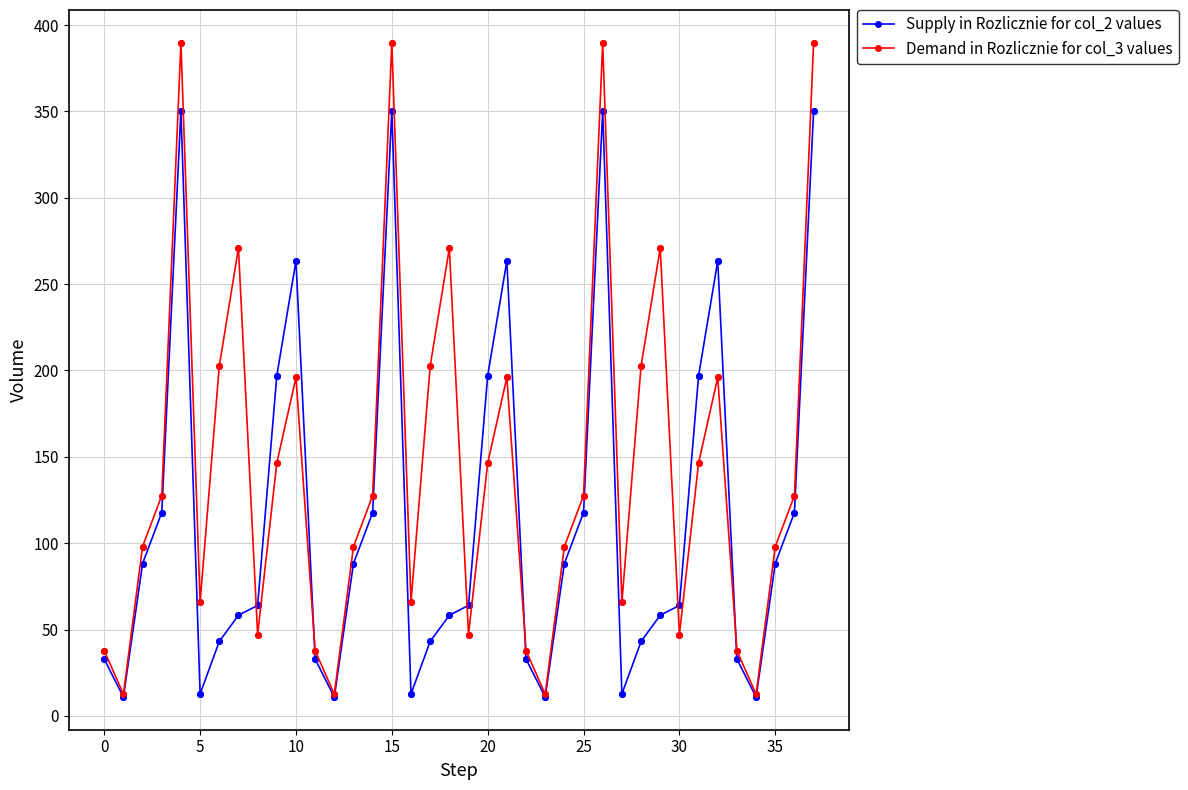

At how many categories does at least one series exceed 170?

16